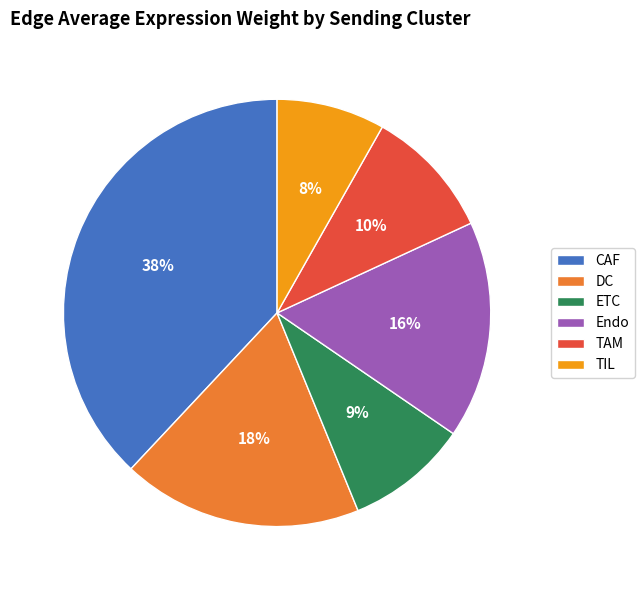

The TAM slice represents 5% of the pie. True or false?

False